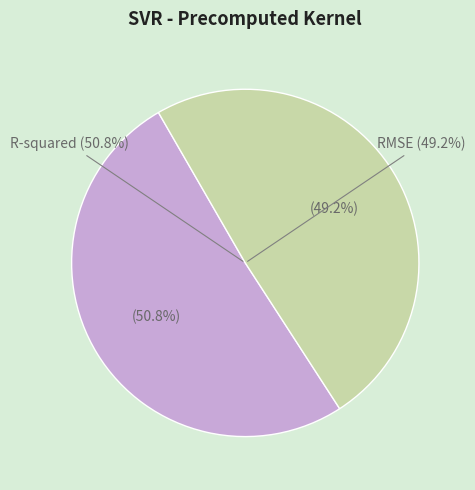

What is the total percentage of R-squared and RMSE?

100.0%